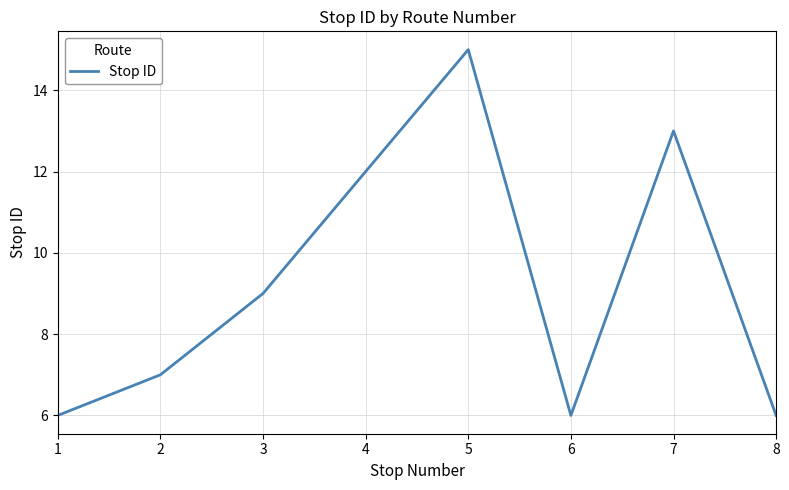

Reading left to right, transcribe all the data shown in this chart.

6	7	9	12	15	6	13	6